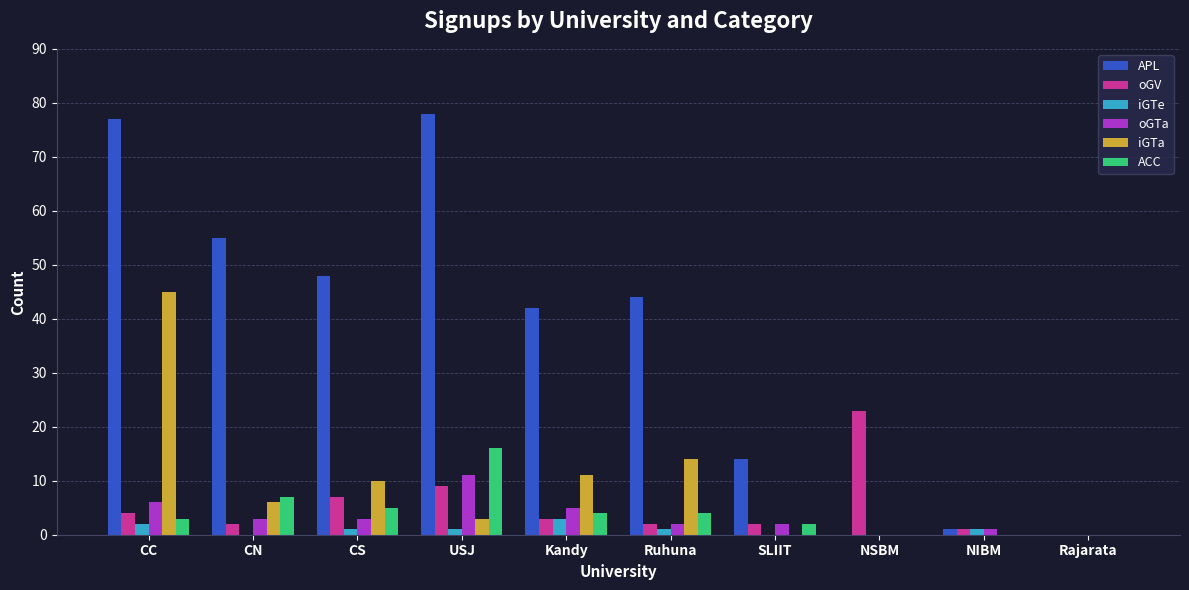

Which series changed the most between Kandy and NIBM?

APL